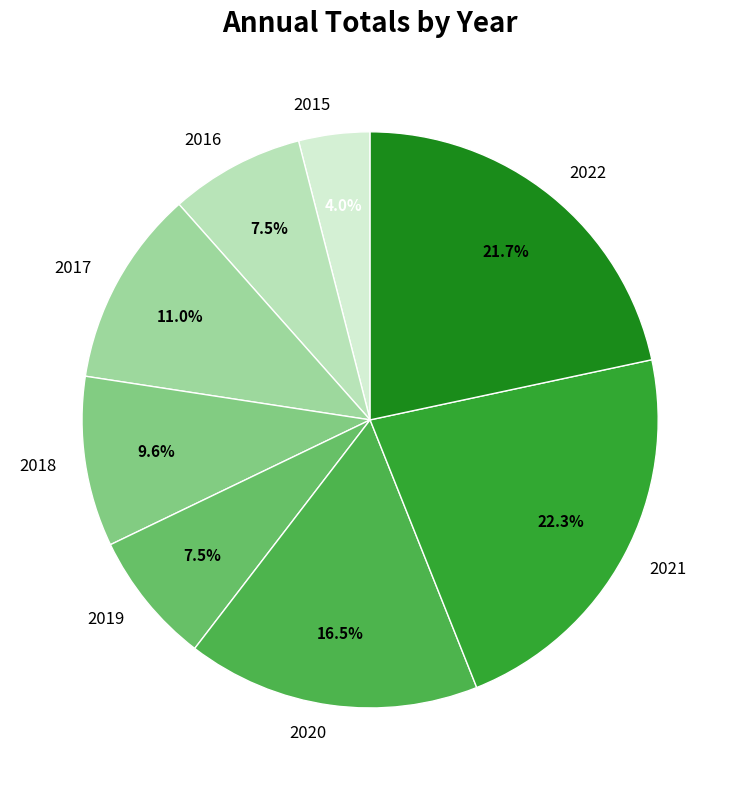

How much of the chart is everything except 2022?

78.3%